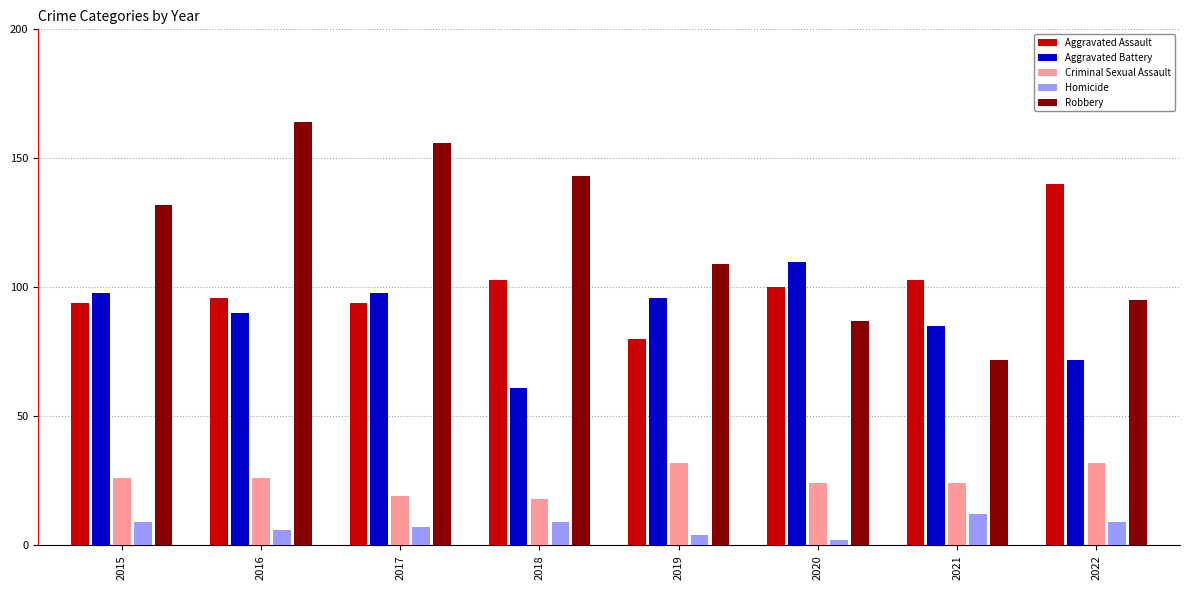

True or false: Aggravated Assault has a value of 103 at 2018.

True